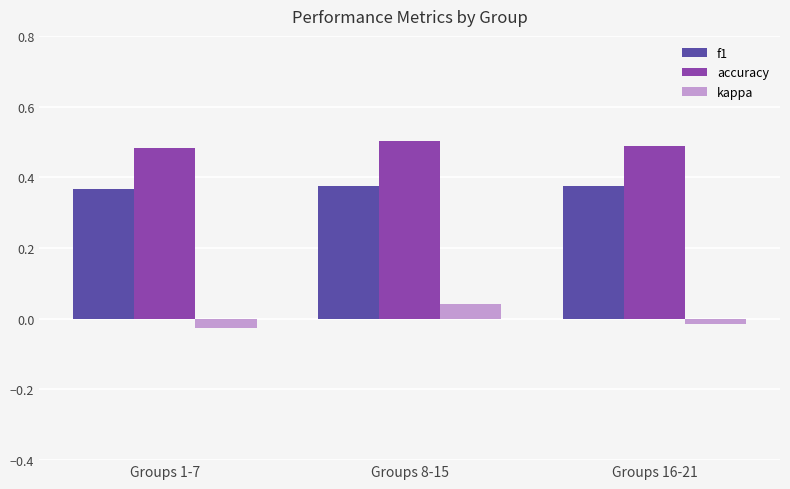

The f1 series shows 0.7 at Groups 1-7. True or false?

False